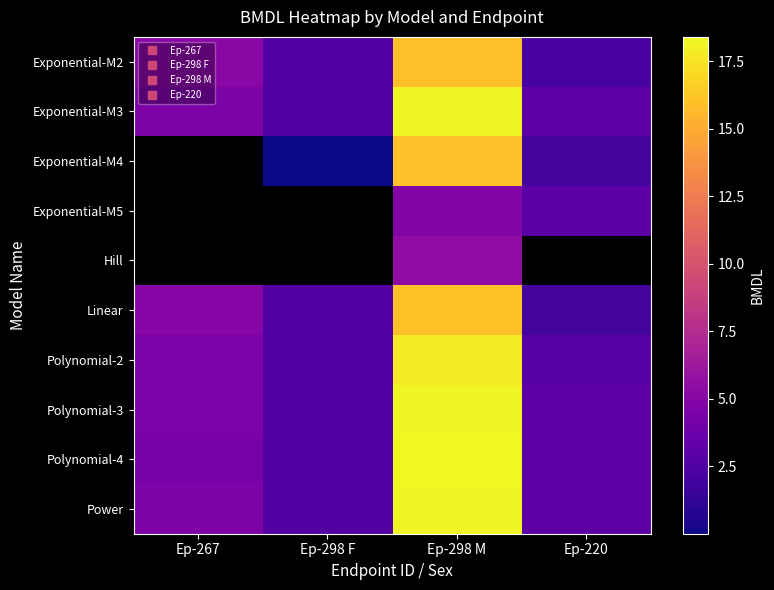

Rank the series at Ep-298 F from lowest to highest value.

Exponential-M4, Exponential-M5, Hill, Linear, Polynomial-2, Polynomial-3, Polynomial-4, Power, Exponential-M2, Exponential-M3